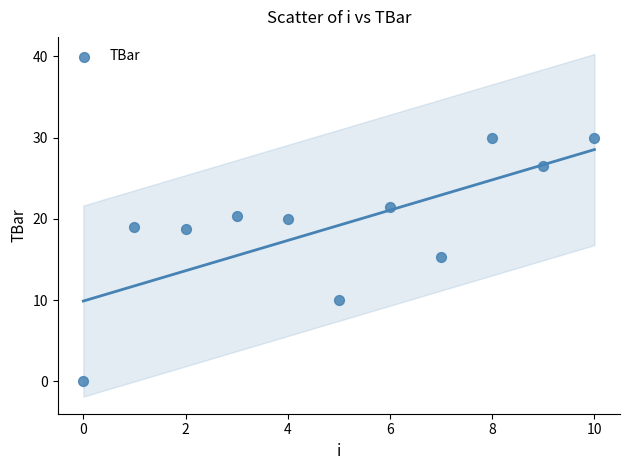

What is the range of Y values (max minus min)?

30.0